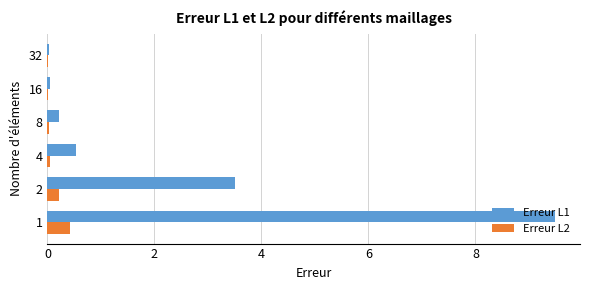

What is the total value across all series at 1?

9.9